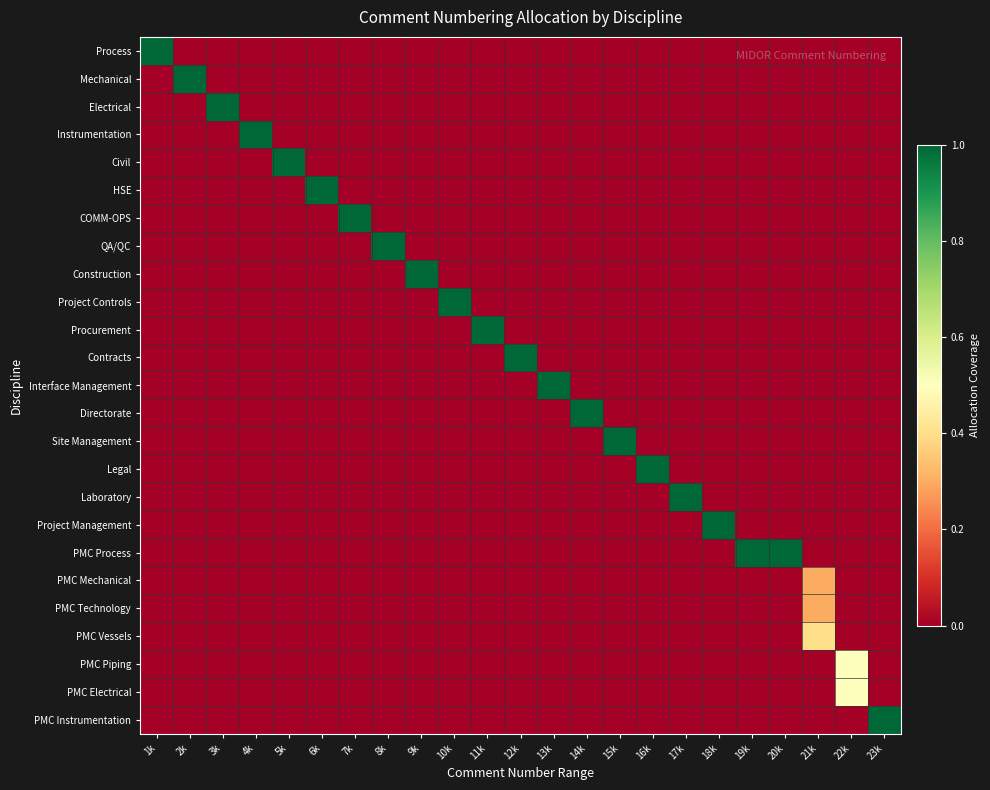

At how many categories does at least one series exceed 0?

23